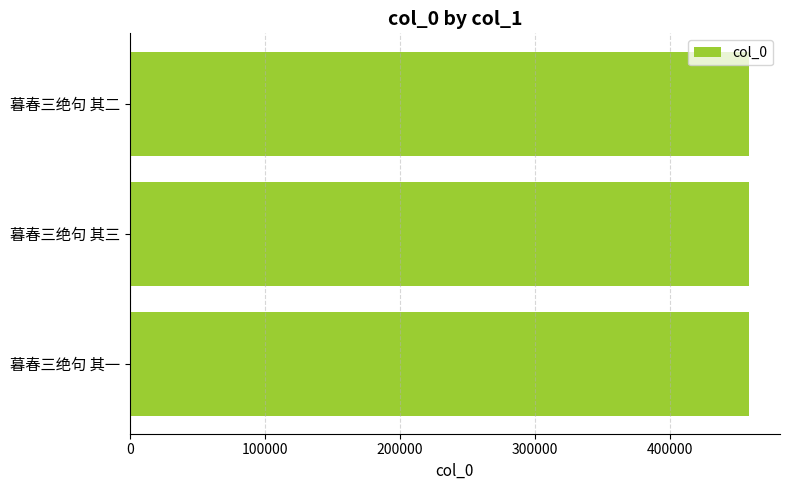

What is the sum of the values at 暮春三绝句 其三 and 暮春三绝句 其二?

917029